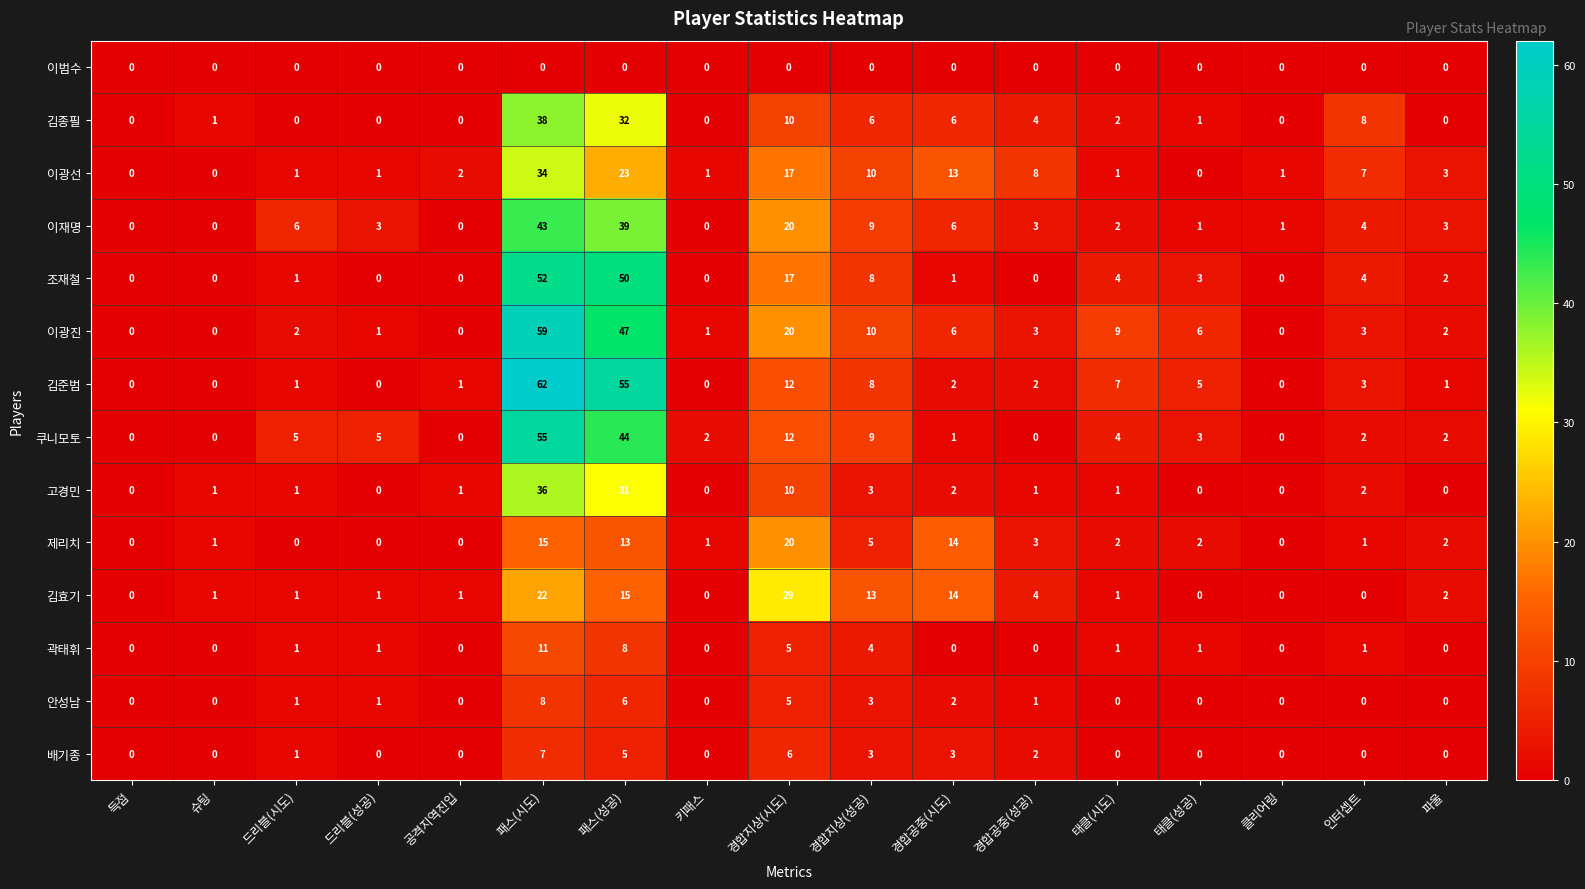

Which series has the largest total across all categories?

이광진